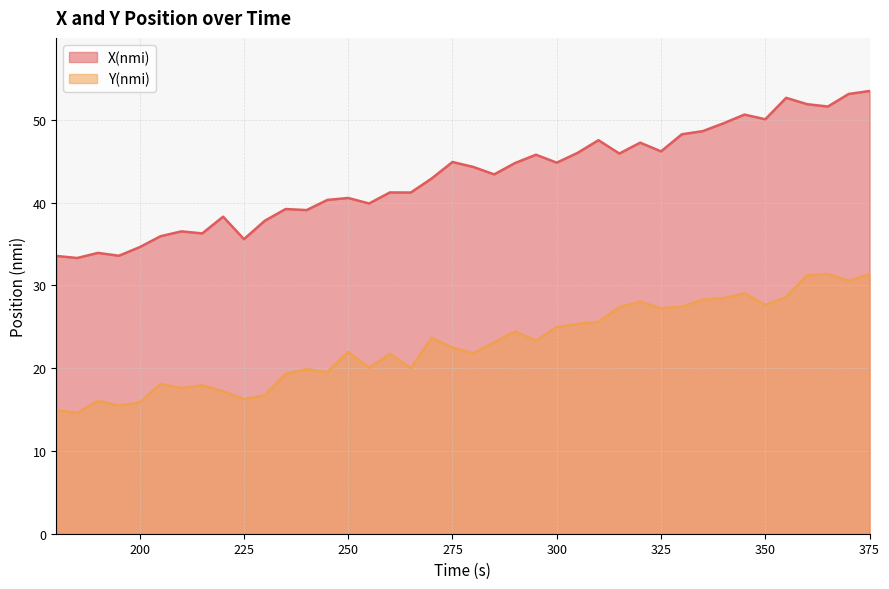

What is the average value of the X(nmi) series?

43.1